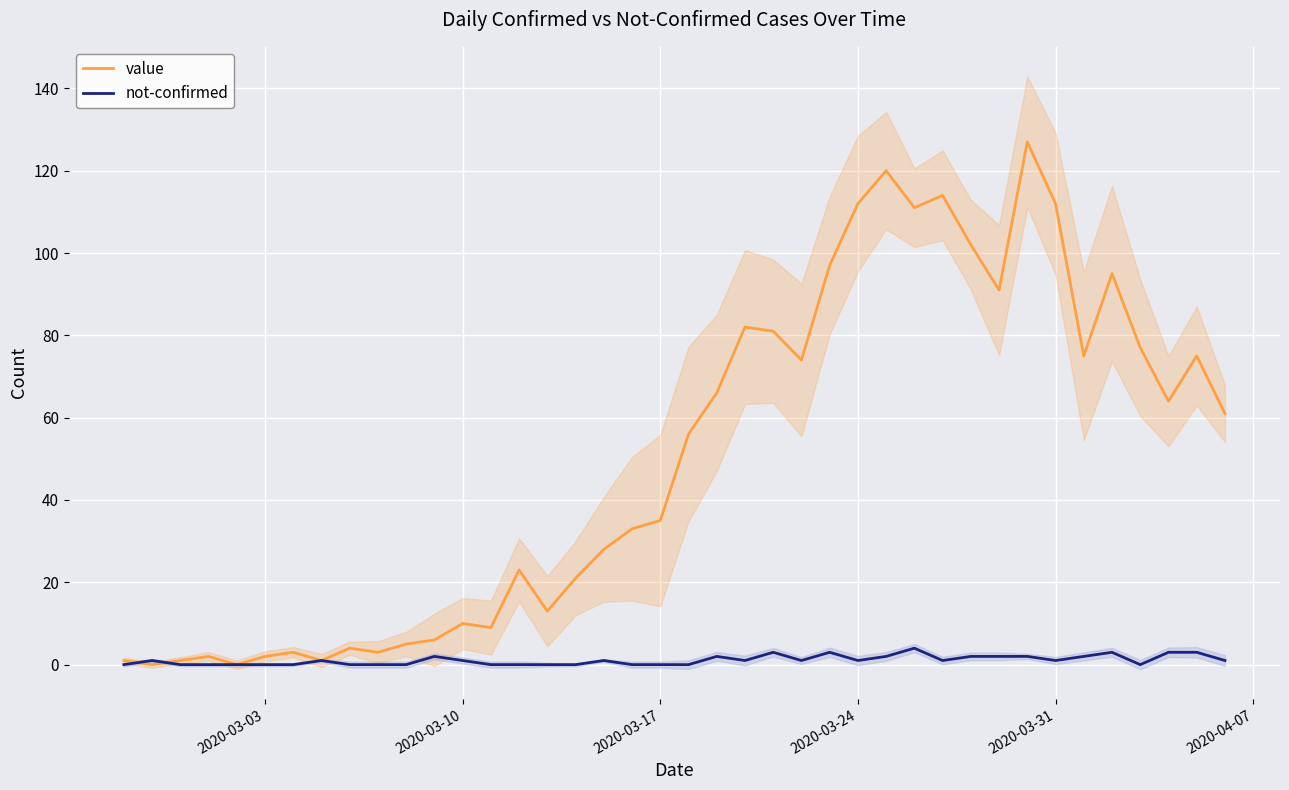

What is the highest value of the not-confirmed series?

4